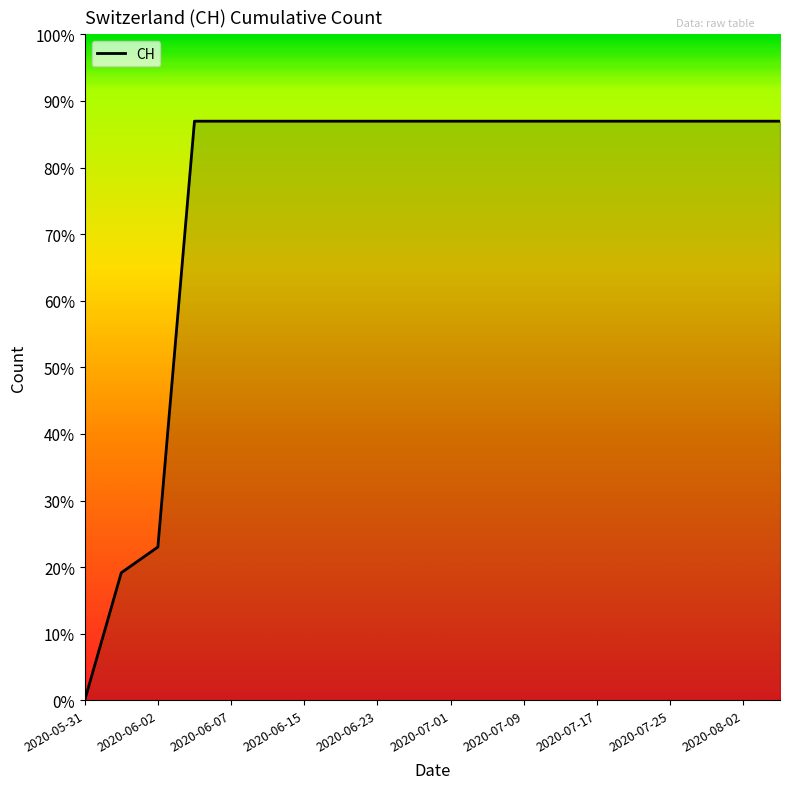

Is this an area chart (filled region under the line)?

Yes